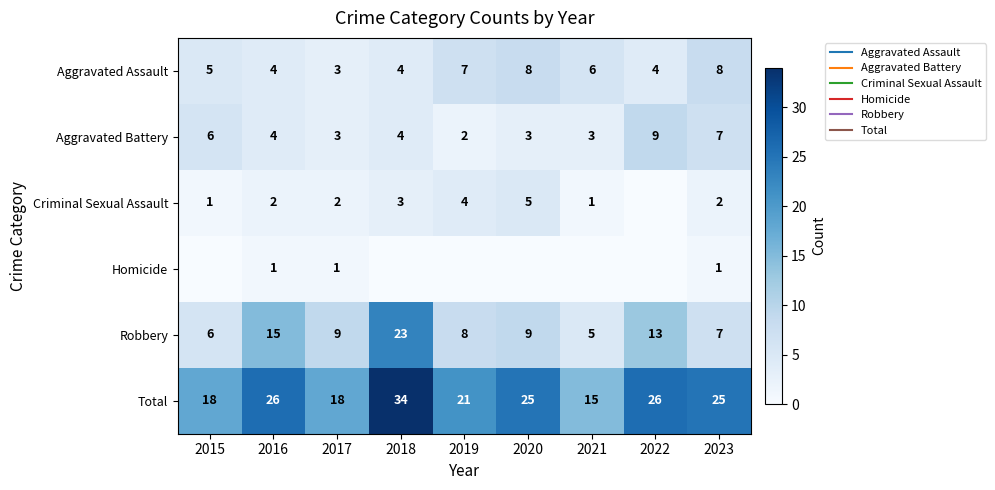

How many distinct data groups are displayed?

6